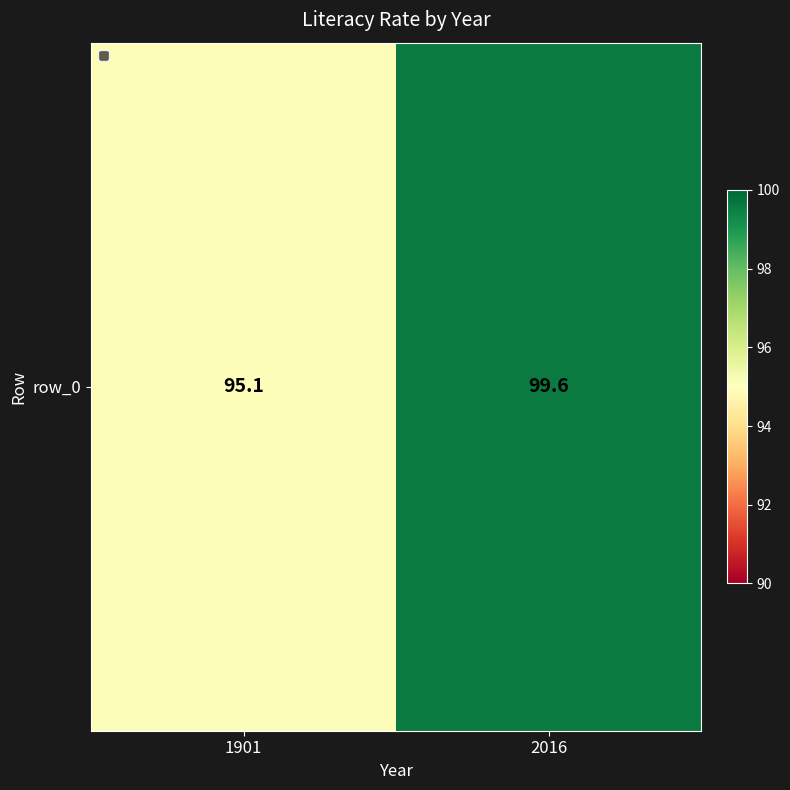

What is the average value?

97.3